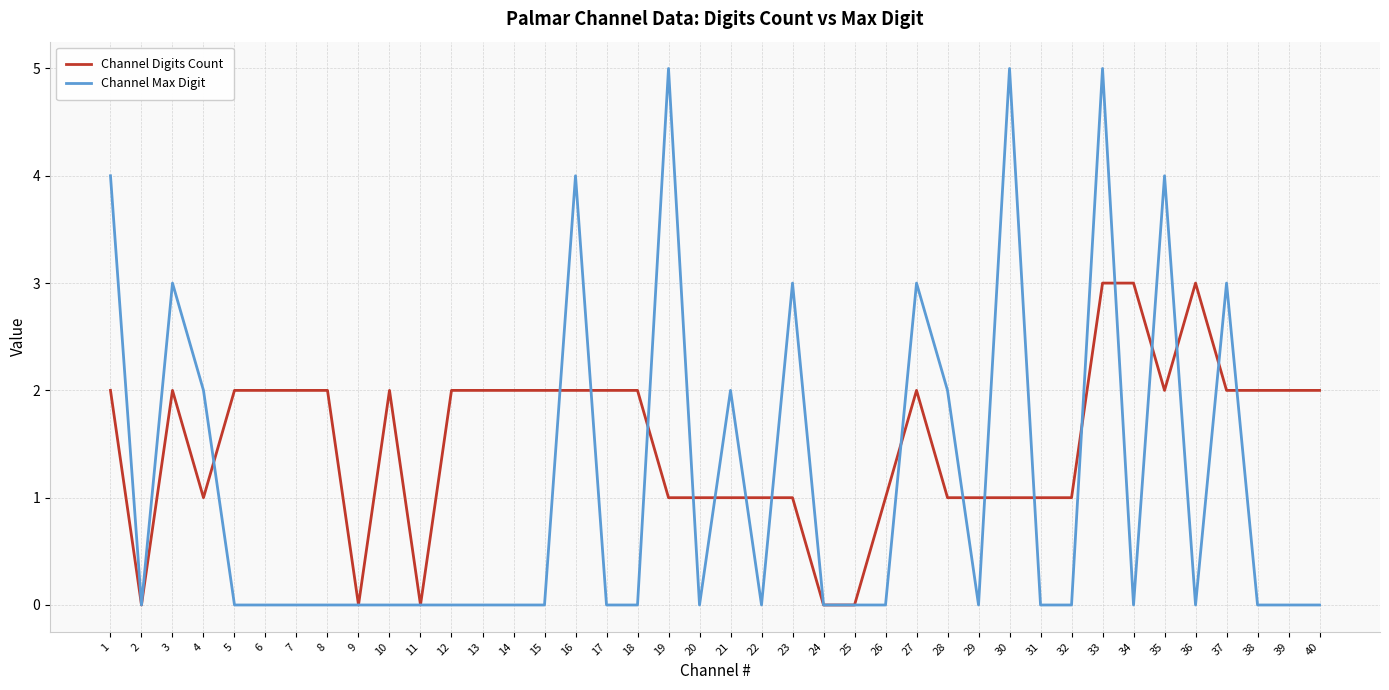

At which category does Channel Max Digit reach its first local peak?

3